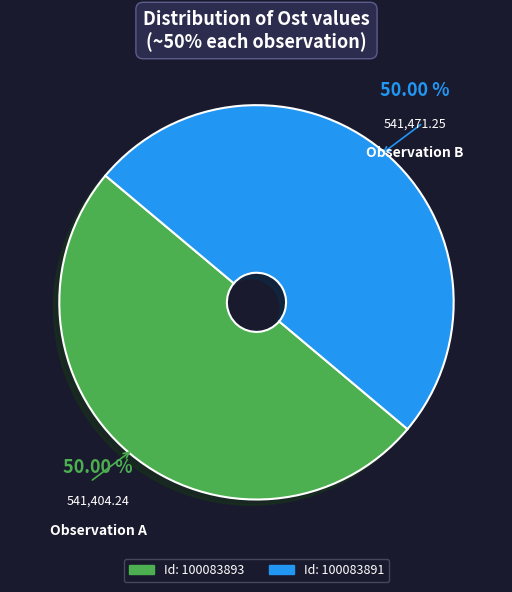

Rank the categories by value from lowest to highest.

100083893, 100083891